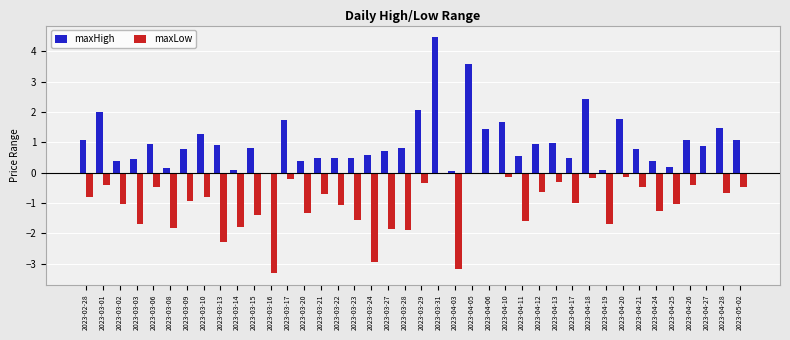

The maxLow series shows -1.4 at 2023-04-05. True or false?

False